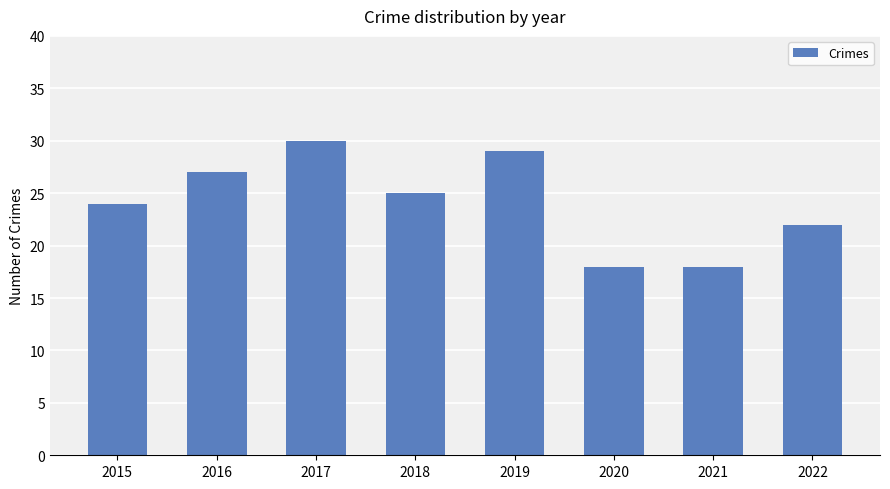

How many distinct data groups are displayed?

1